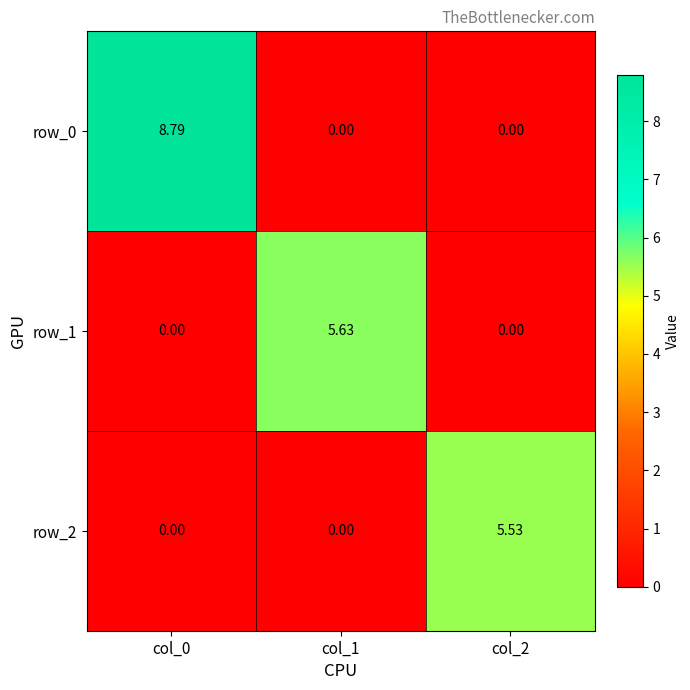

The value of row_0 at col_1 is -4.0. True or false?

False